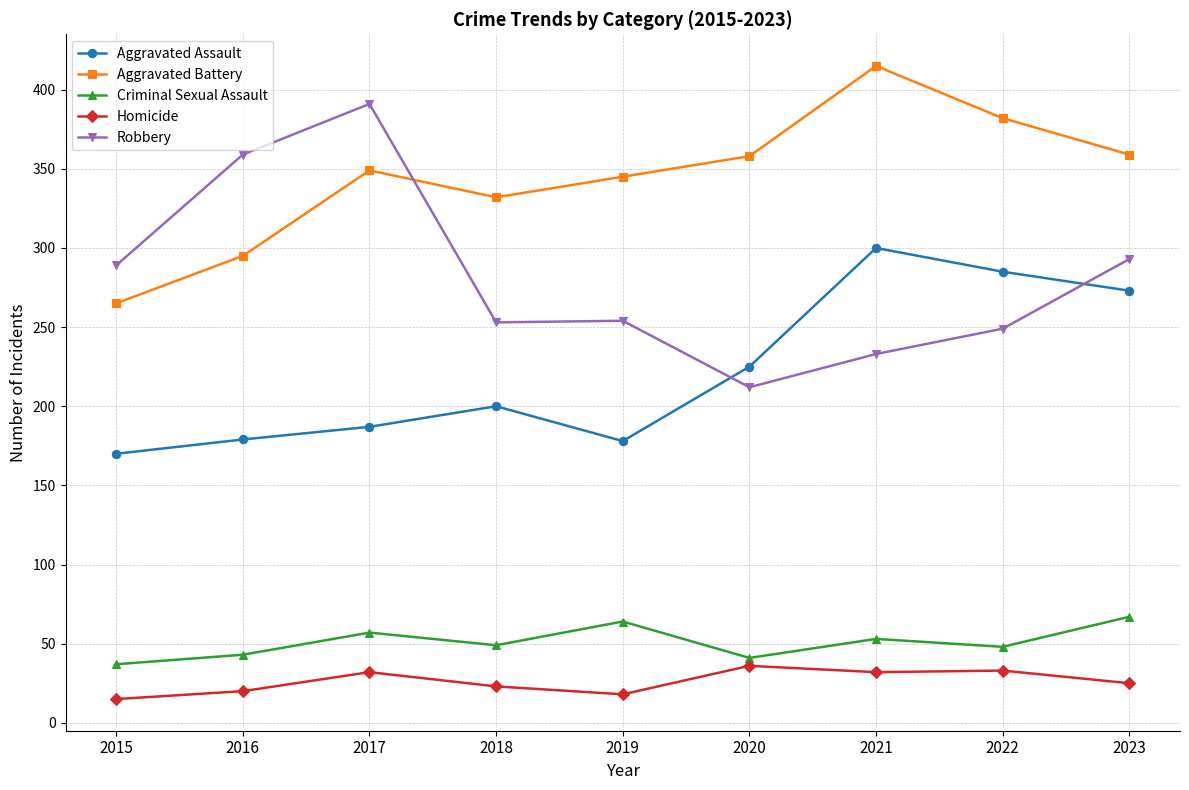

What is the spread (max minus min) of values at 2022?

349